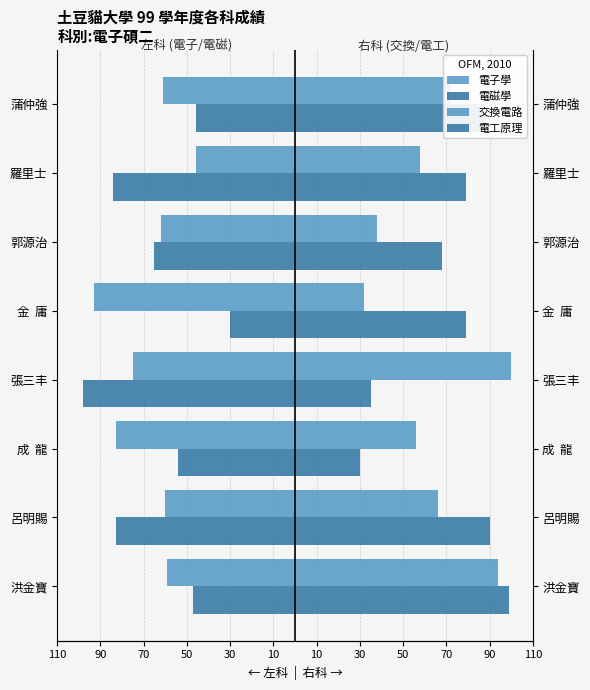

Between 呂明賜 and 成 龍, which is larger?

呂明賜